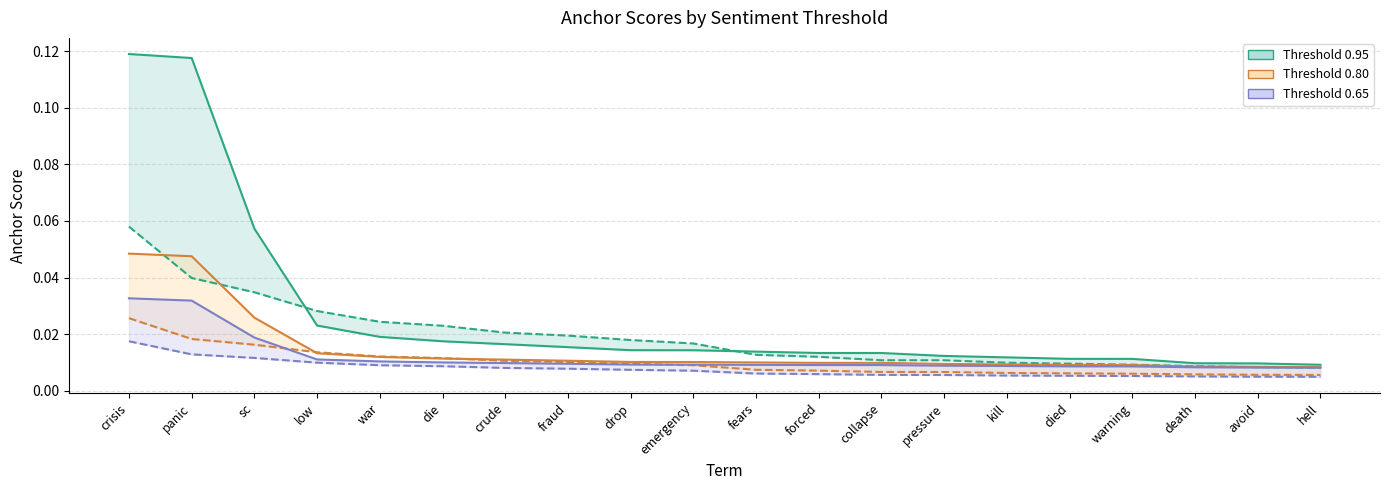

Is this an area chart (filled region under the line)?

No